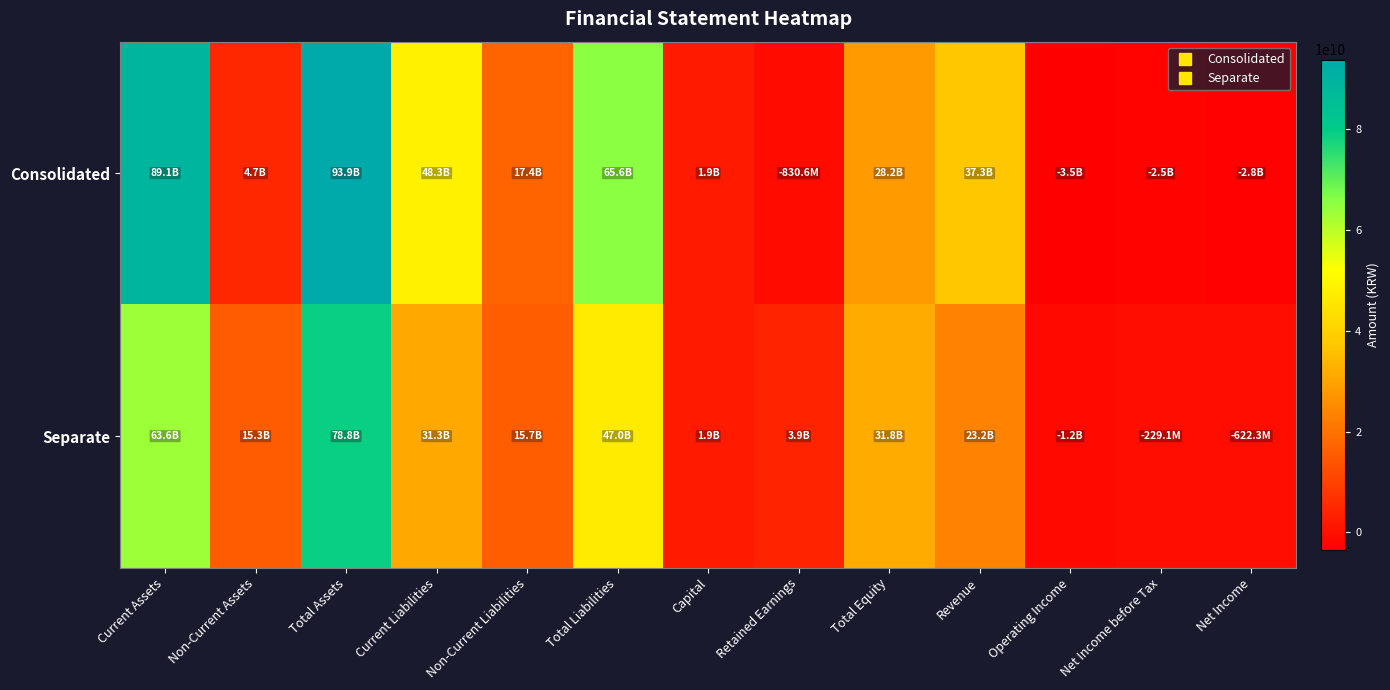

Which series has the widest spread of values?

Consolidated